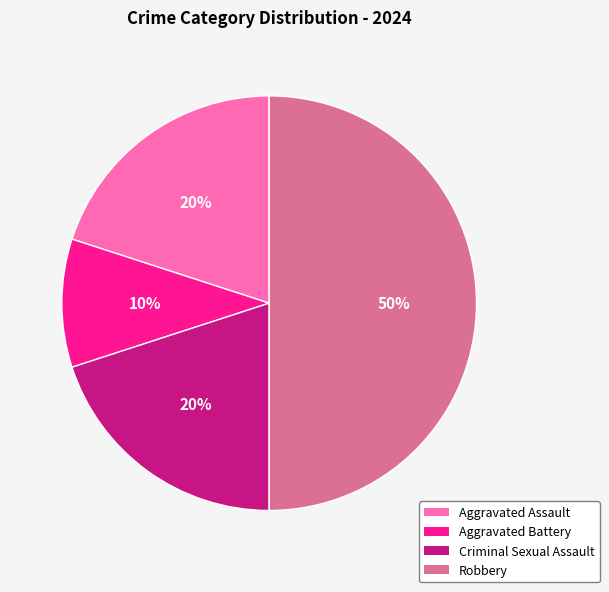

How many segments does this pie chart have?

4